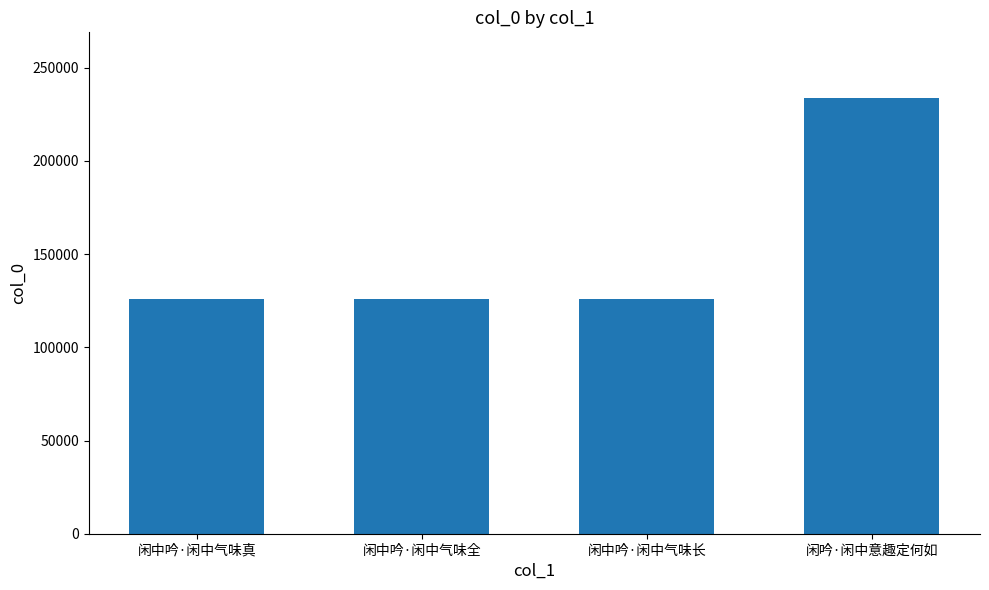

Does the chart contain stacked bars?

No